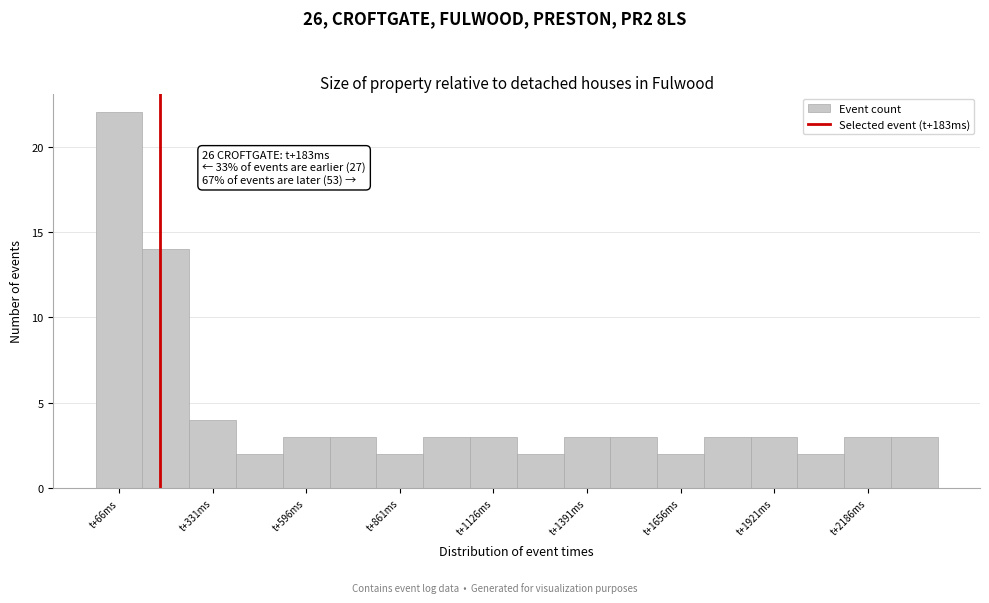

Read against the x-axis, roughly where is the centre of the tallest bar?

50